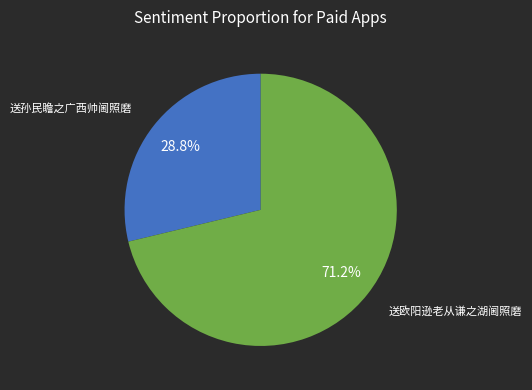

Does any single category account for the majority?

Yes